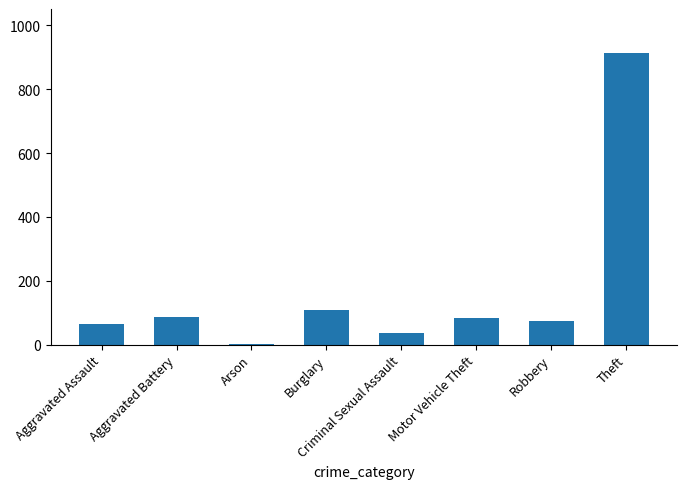

Which category has the highest value across all series?

Theft